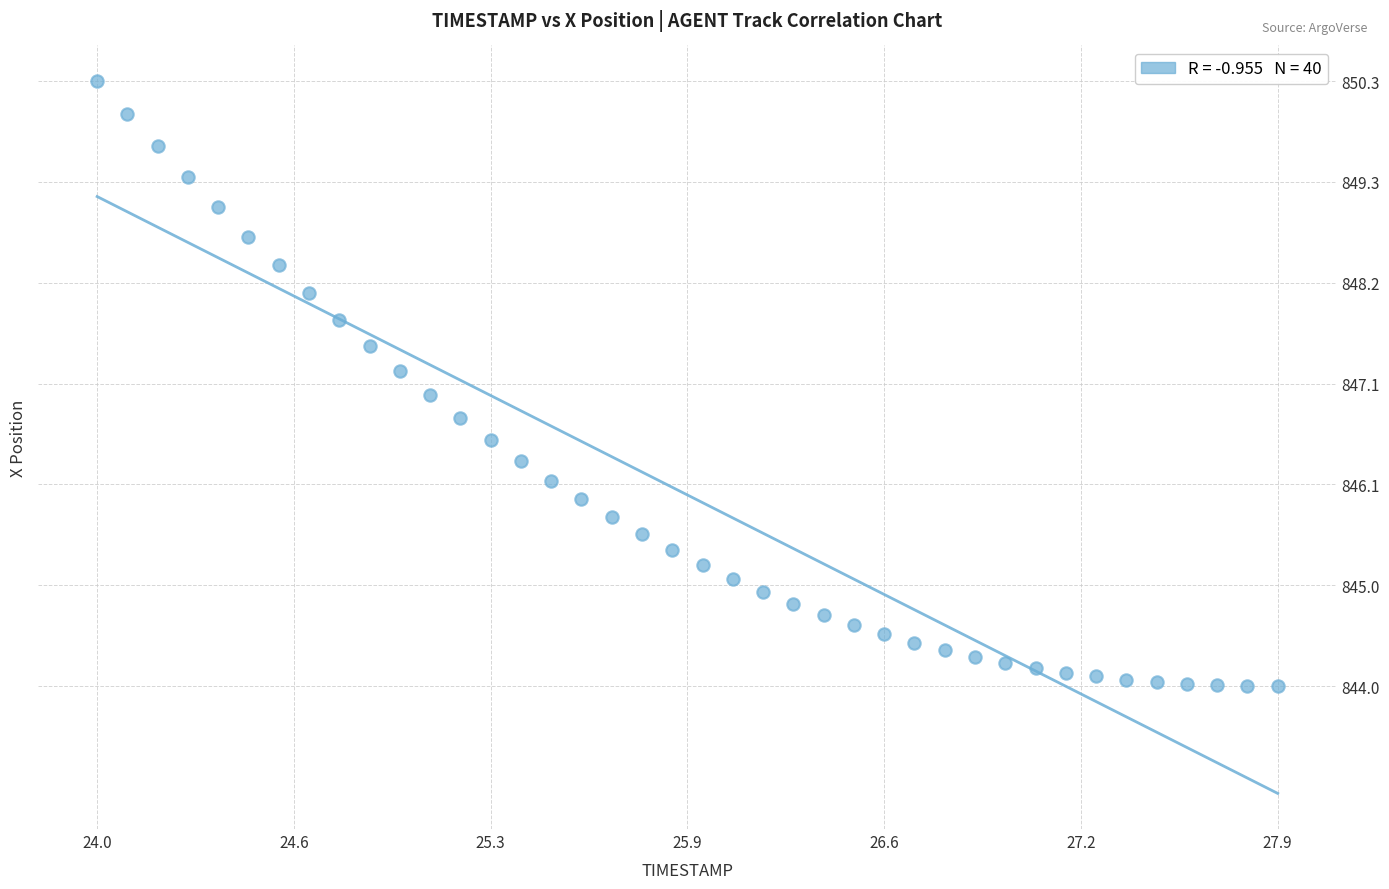

What is the range of Y values (max minus min)?

6.4